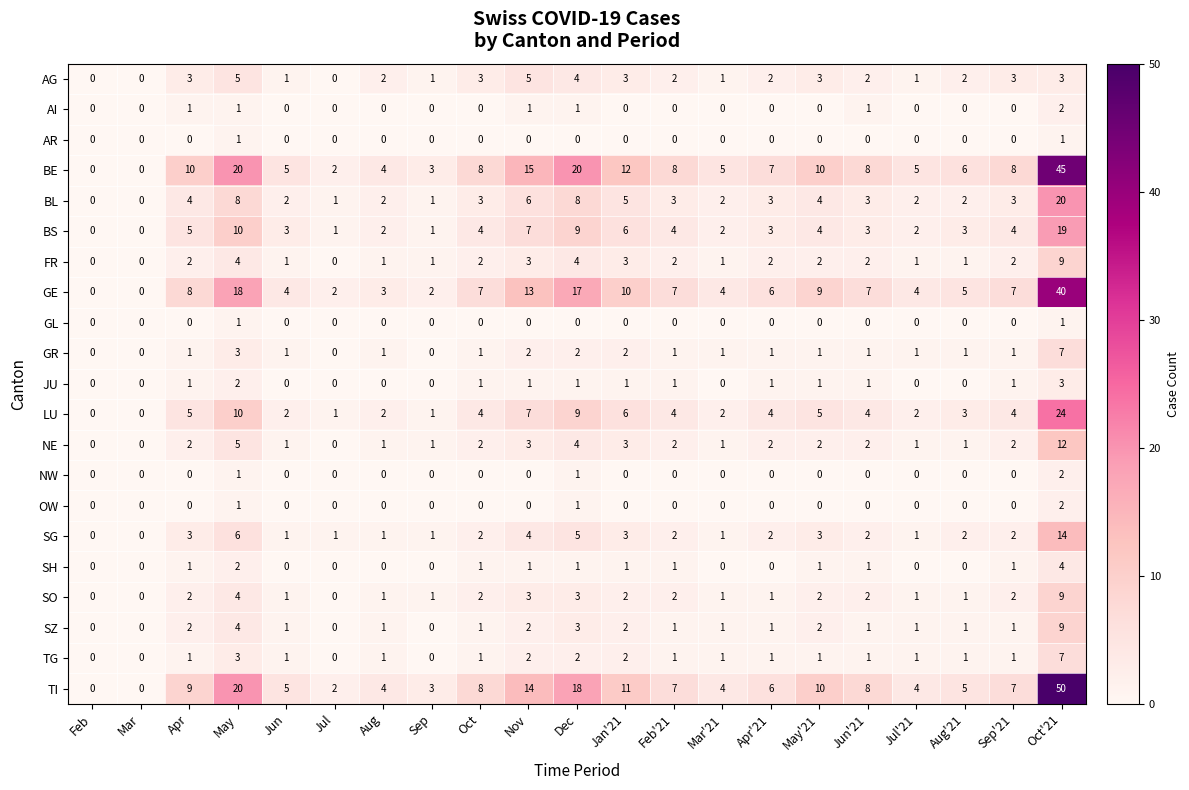

What is the sum of all LU values?

99